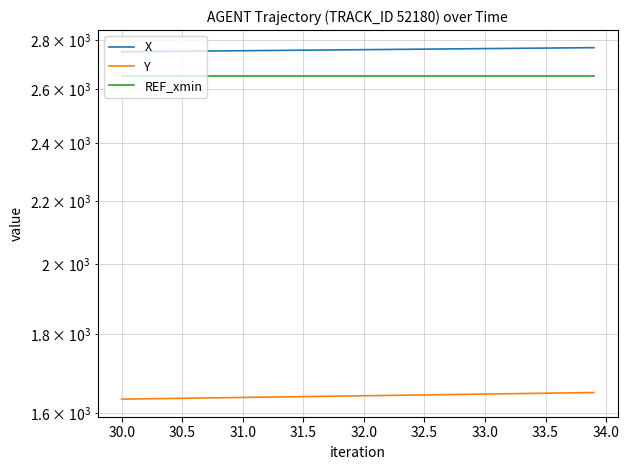

Is this an area chart (filled region under the line)?

No